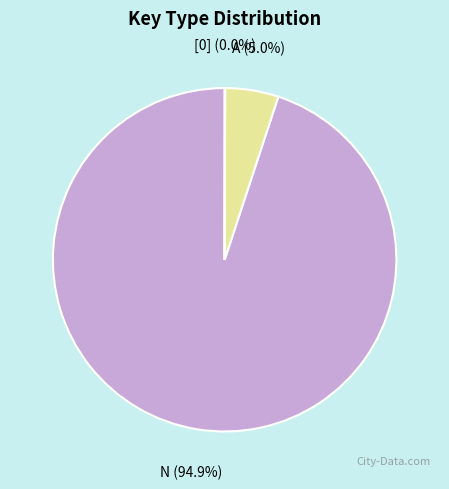

Is there a majority slice in this chart?

Yes